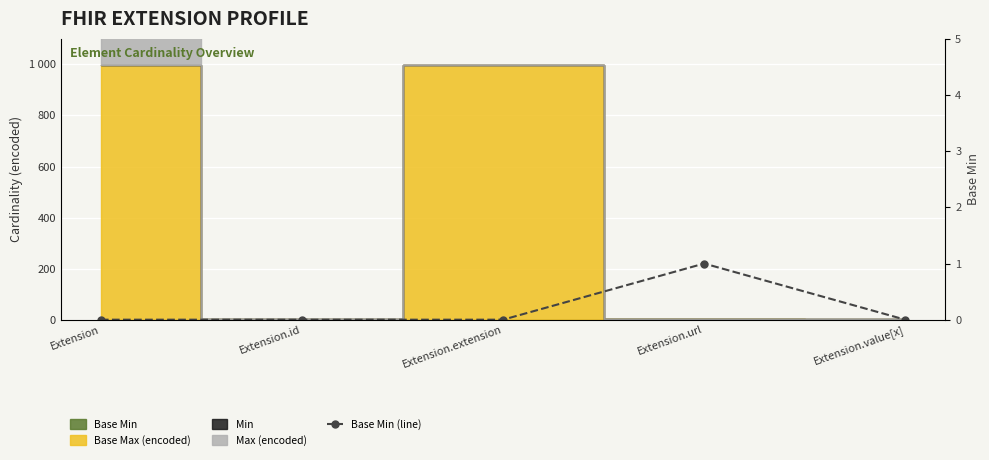

Rank the categories by value from highest to lowest.

Extension.url, Extension, Extension.id, Extension.extension, Extension.value[x]